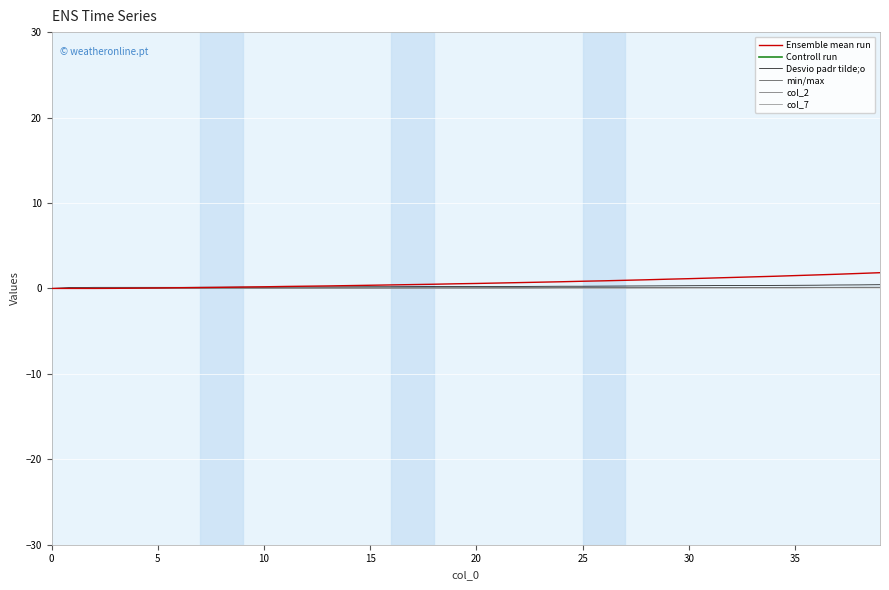

What are all the series names shown in the legend?

Ensemble mean run, Controll run, Desvio padr tilde;o, min/max, col_2, col_7